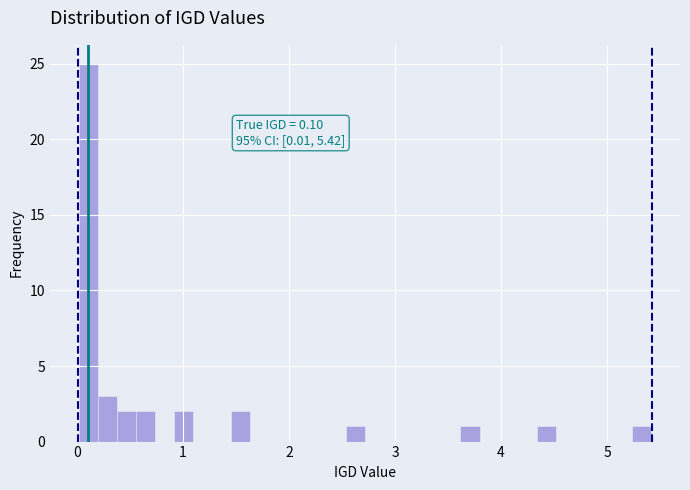

Read against the x-axis, roughly where is the centre of the tallest bar?

0.1